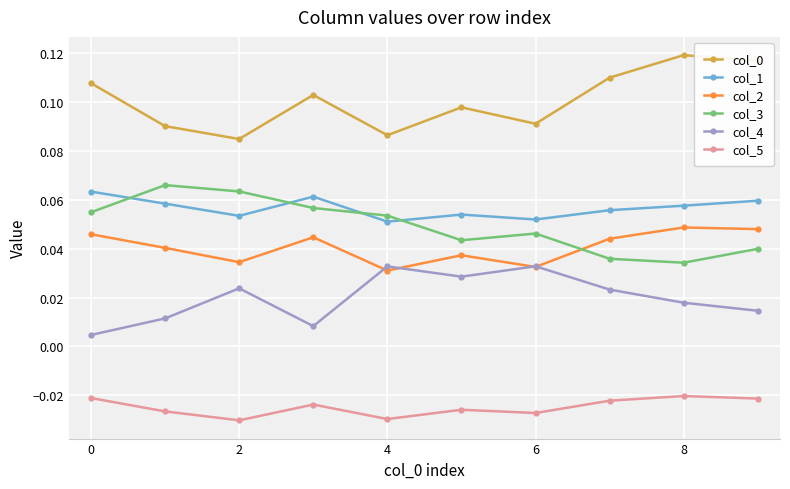

At how many categories does at least one series exceed 0?

10